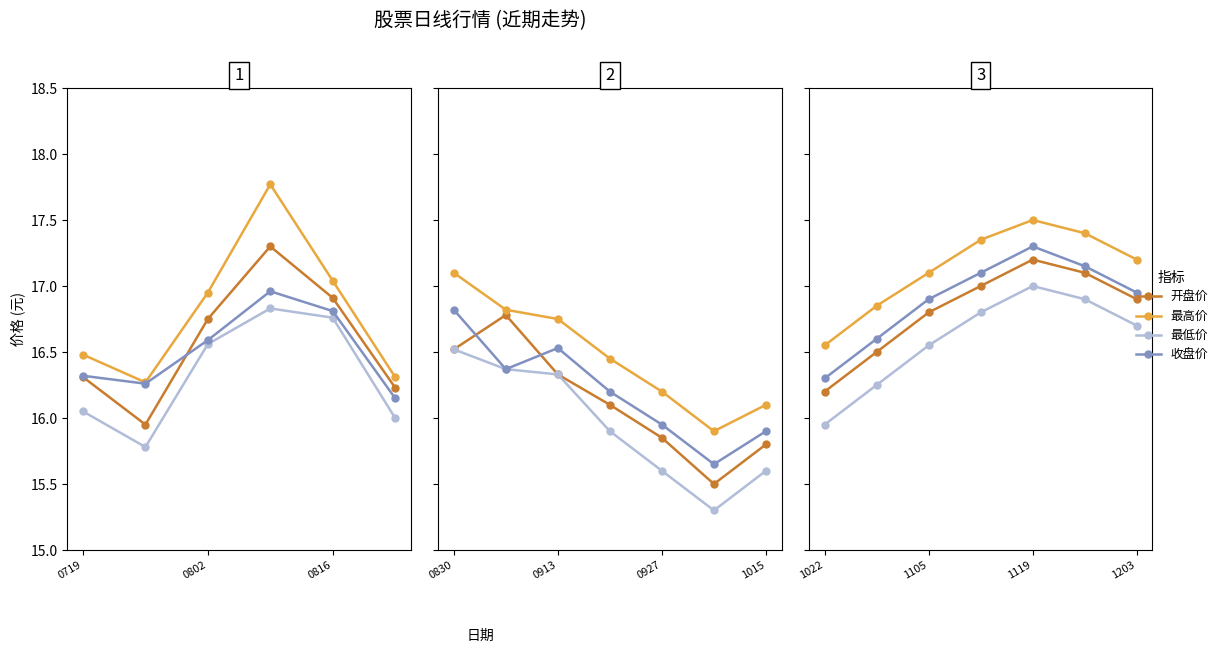

What is the label of the 1st point from the left?

1022